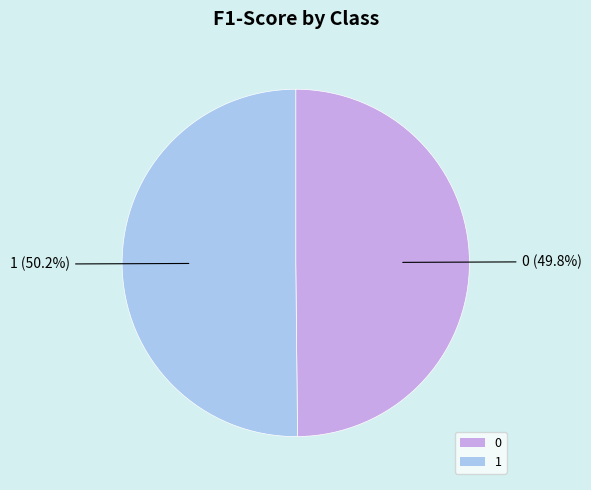

To the nearest percent, what is the combined percentage of 0 and 1?

100%